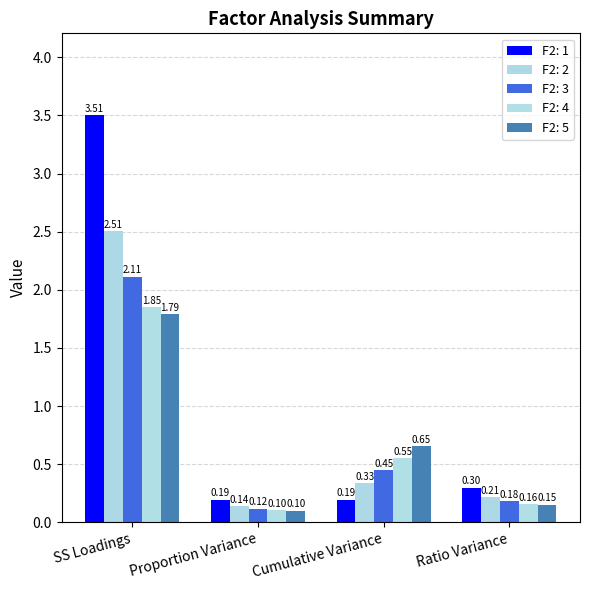

True or false: F2: 2 has a value of 0.1 at Proportion Variance.

True